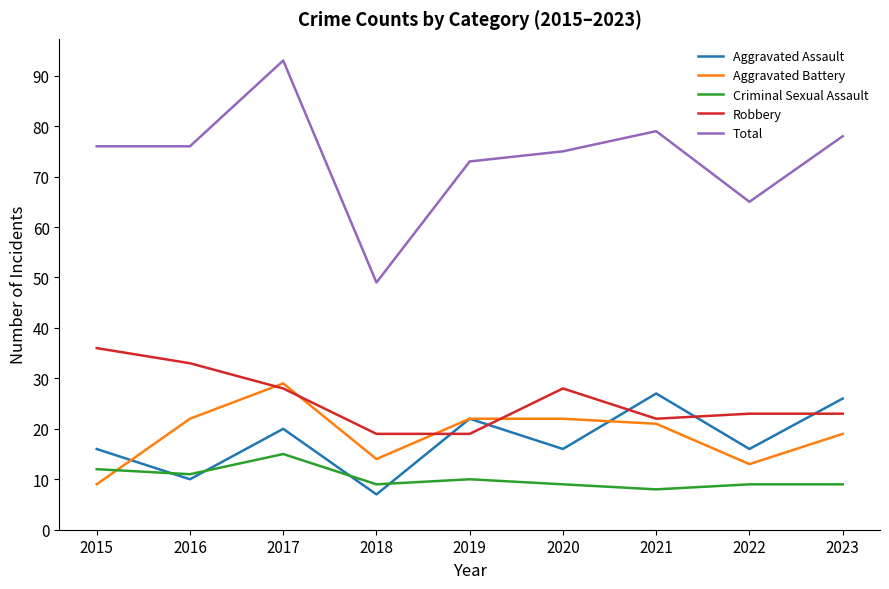

What is the difference between the second highest and second lowest values in the Aggravated Assault series?

16